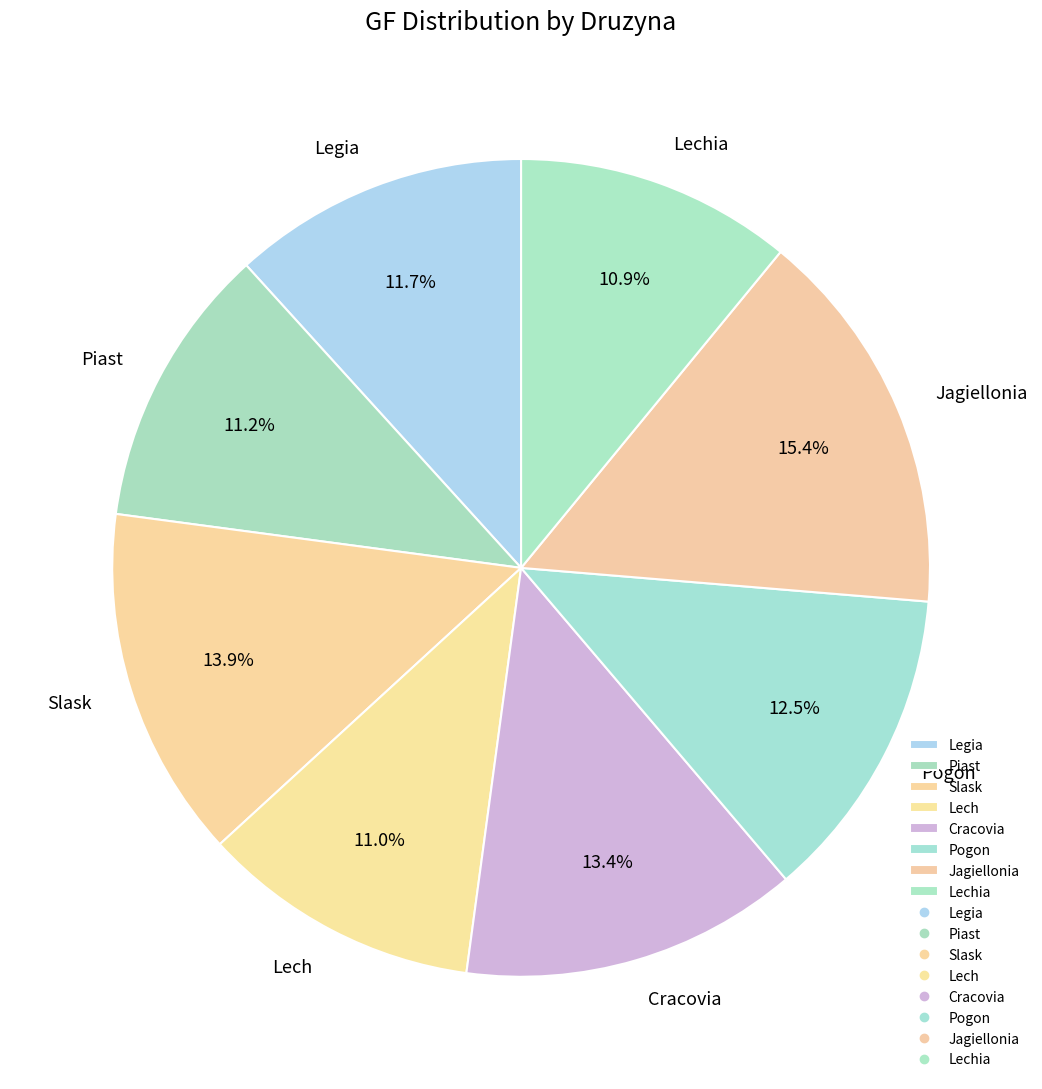

What percentage is the Lech slice, to the nearest percent?

11%